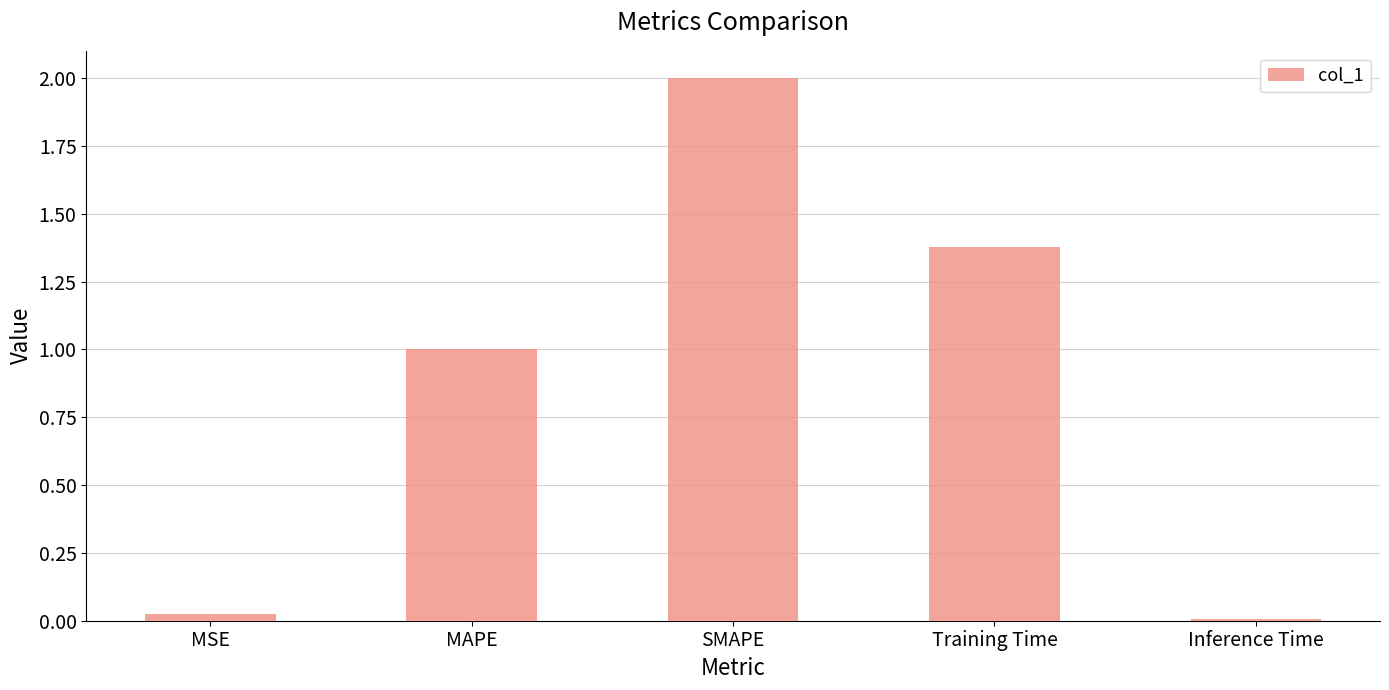

The value at MSE is 0.0. True or false?

True